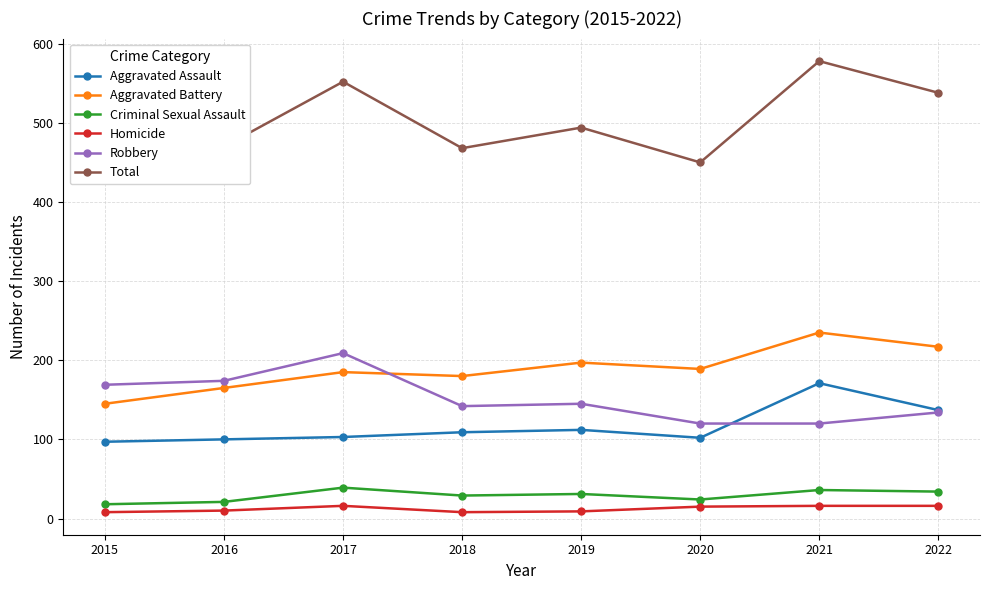

What is the difference between the second highest and second lowest values in the Robbery series?

54